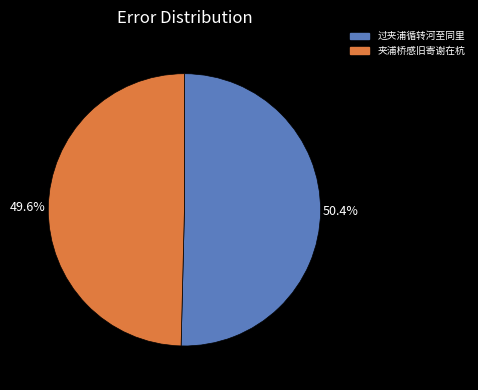

What portion of the pie excludes 夹浦桥感旧寄谢在杭?

50.4%